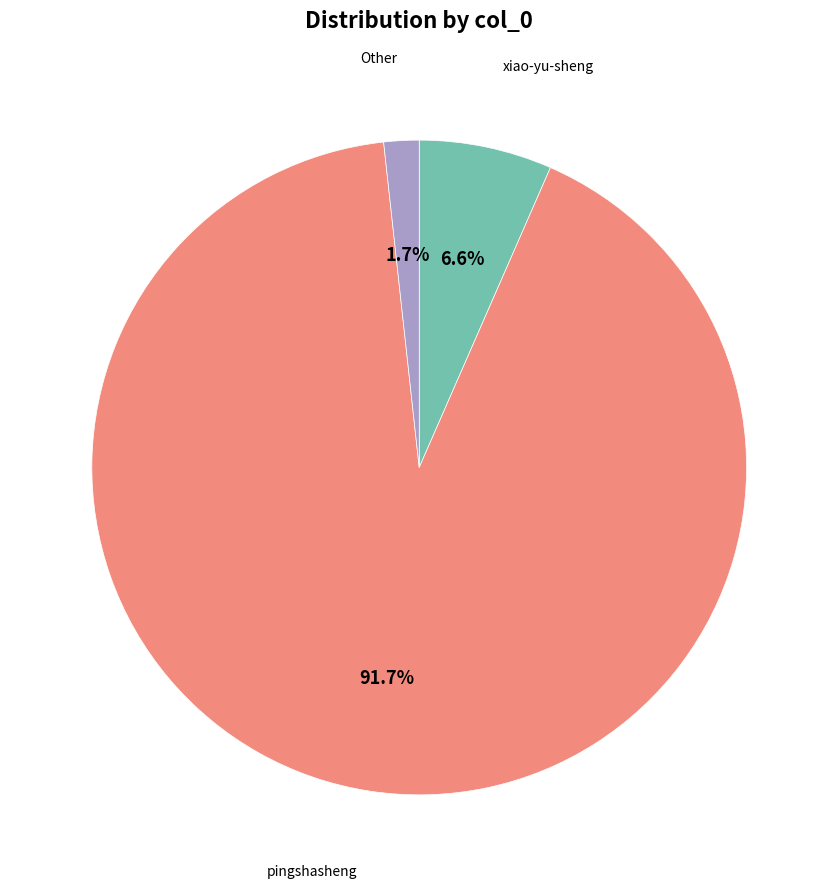

Does any single category account for the majority?

Yes